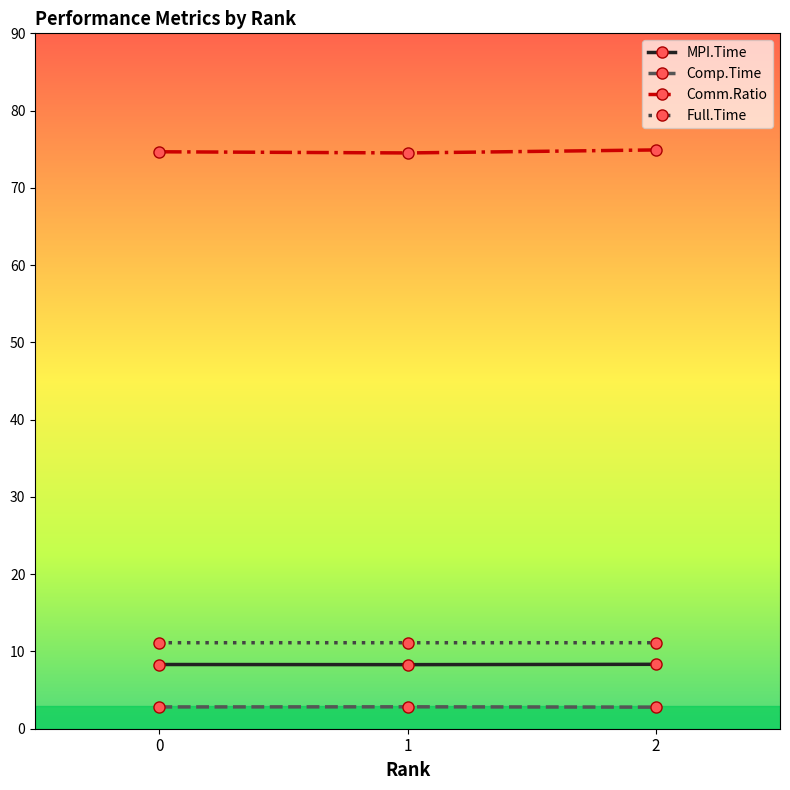

What is the value of the Comm.Ratio point at the 1st from the left?

74.7